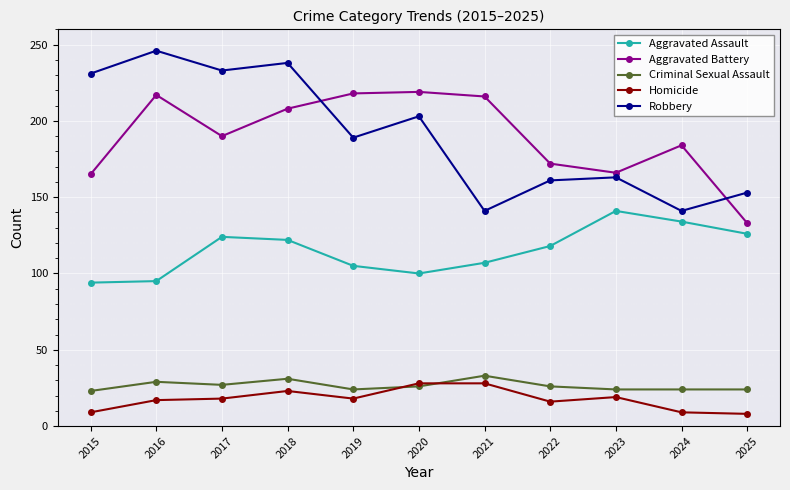

The value of Aggravated Assault at 2025 is 174. True or false?

False